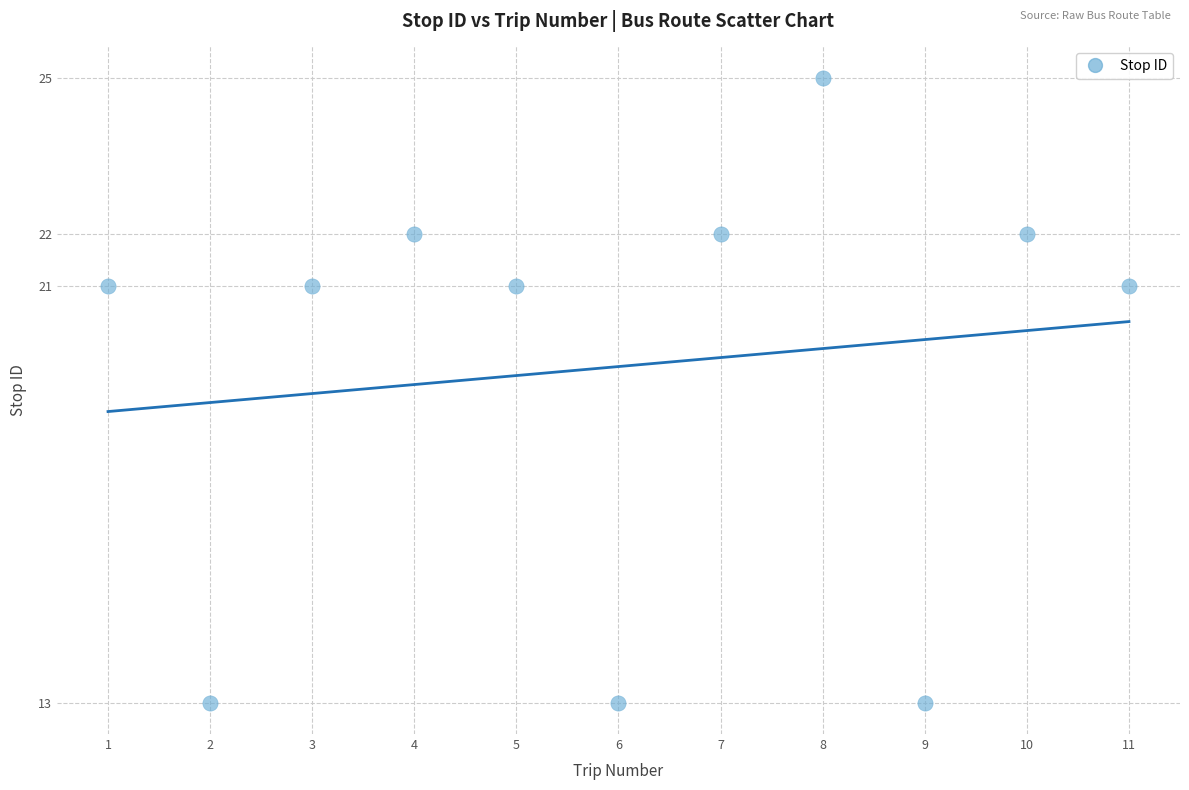

What is the range of Y values (max minus min)?

12